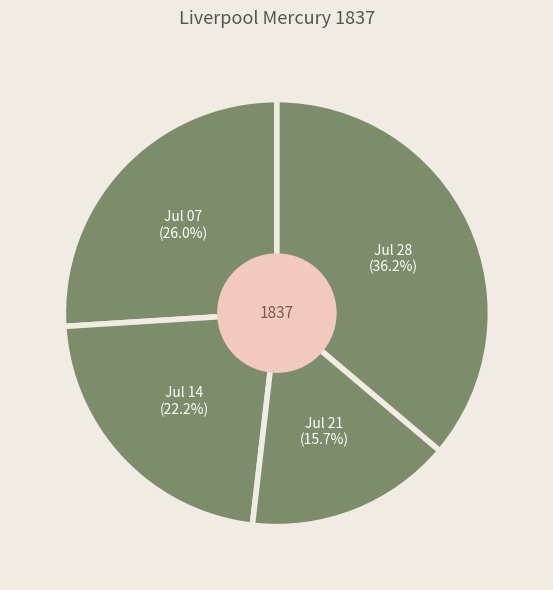

Rank the categories by value from highest to lowest.

Jul 28, Jul 07, Jul 14, Jul 21